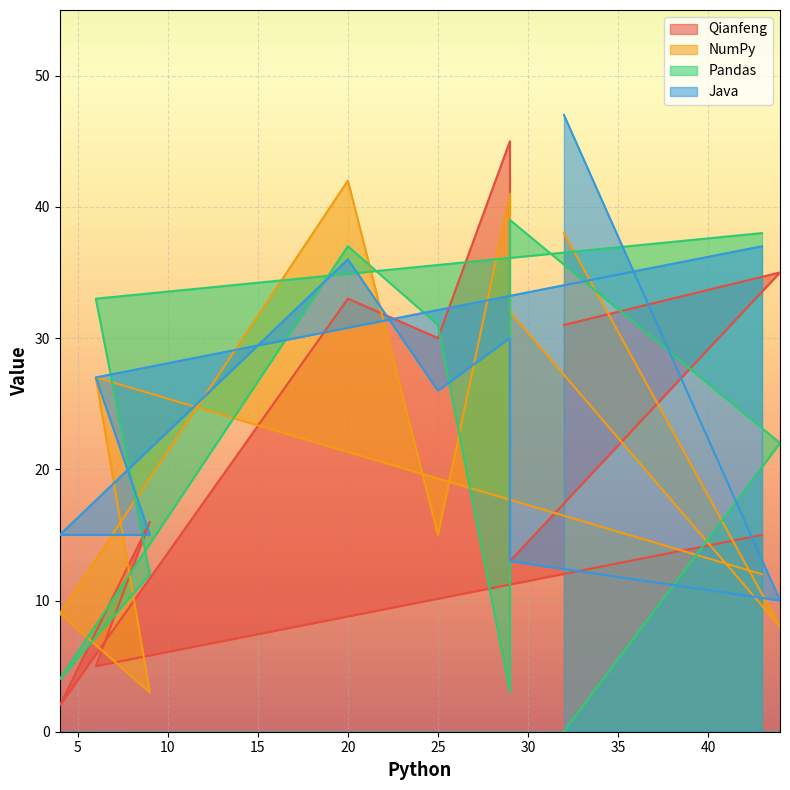

What is the sum of all NumPy values?

227